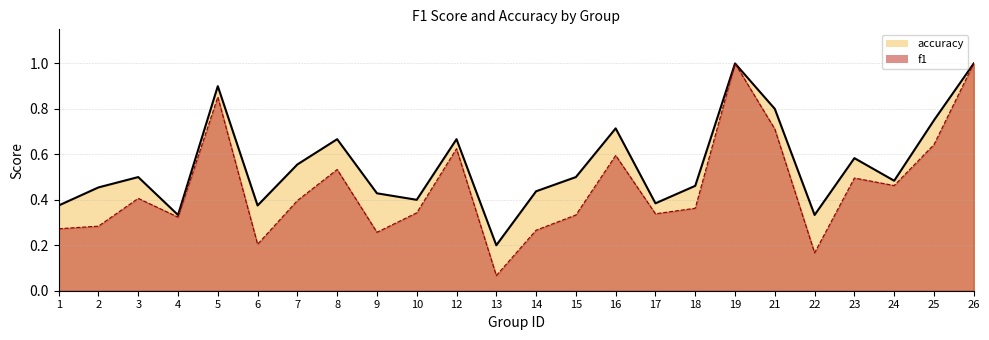

Which series has the largest range (max minus min)?

f1